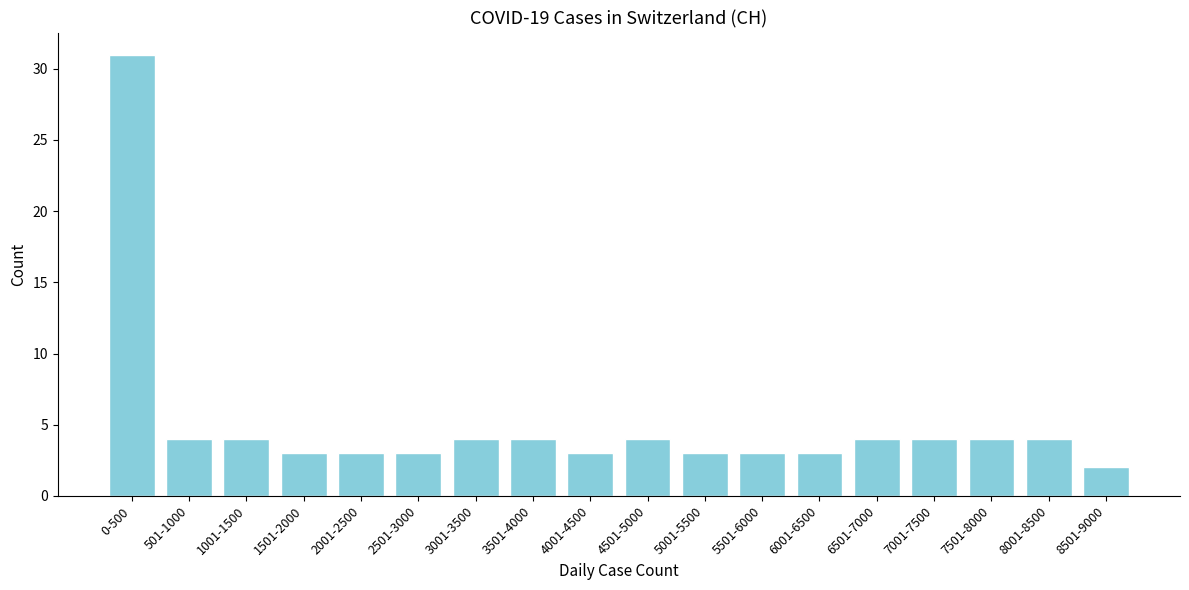

Reading left to right, list all the values displayed in this chart.

31	4	4	3	3	3	4	4	3	4	3	3	3	4	4	4	4	2